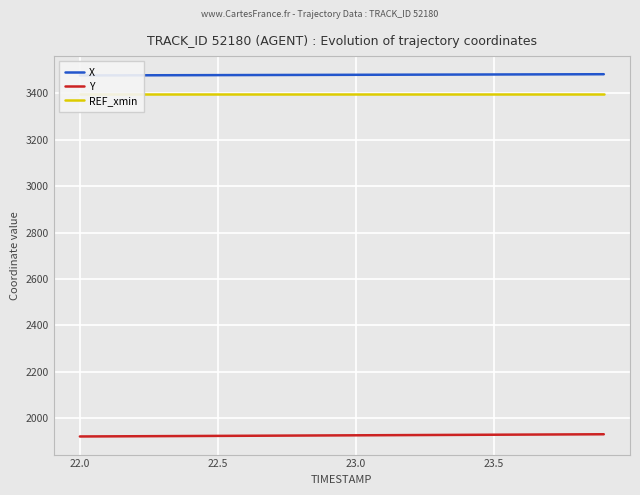

Reading left to right, extract all data points from this chart.

X: 3477.2	3477.5	3477.8	3478.0	3478.3	3478.6	3478.9	3479.1	3479.4	3479.7	3480.0	3480.2	3480.5	3480.8	3481.1	3481.3	3481.6	3481.9	3482.2	3482.4
Y: 1921.1	1921.6	1922.1	1922.6	1923.1	1923.6	1924.1	1924.6	1925.1	1925.6	1926.1	1926.6	1927.1	1927.6	1928.1	1928.6	1929.1	1929.6	1930.1	1930.6
REF_xmin: 3398.5	3398.5	3398.5	3398.5	3398.5	3398.5	3398.5	3398.5	3398.5	3398.5	3398.5	3398.5	3398.5	3398.5	3398.5	3398.5	3398.5	3398.5	3398.5	3398.5